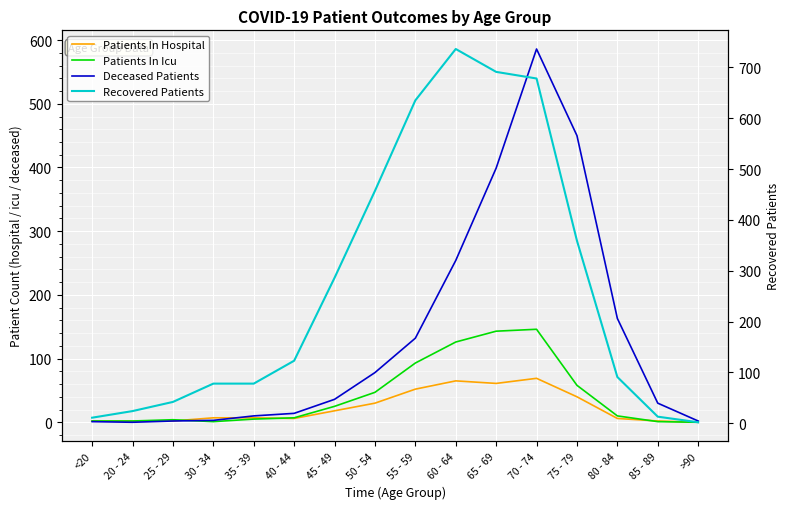

True or false: Patients In Hospital has a value of 61 at 65 - 69.

True